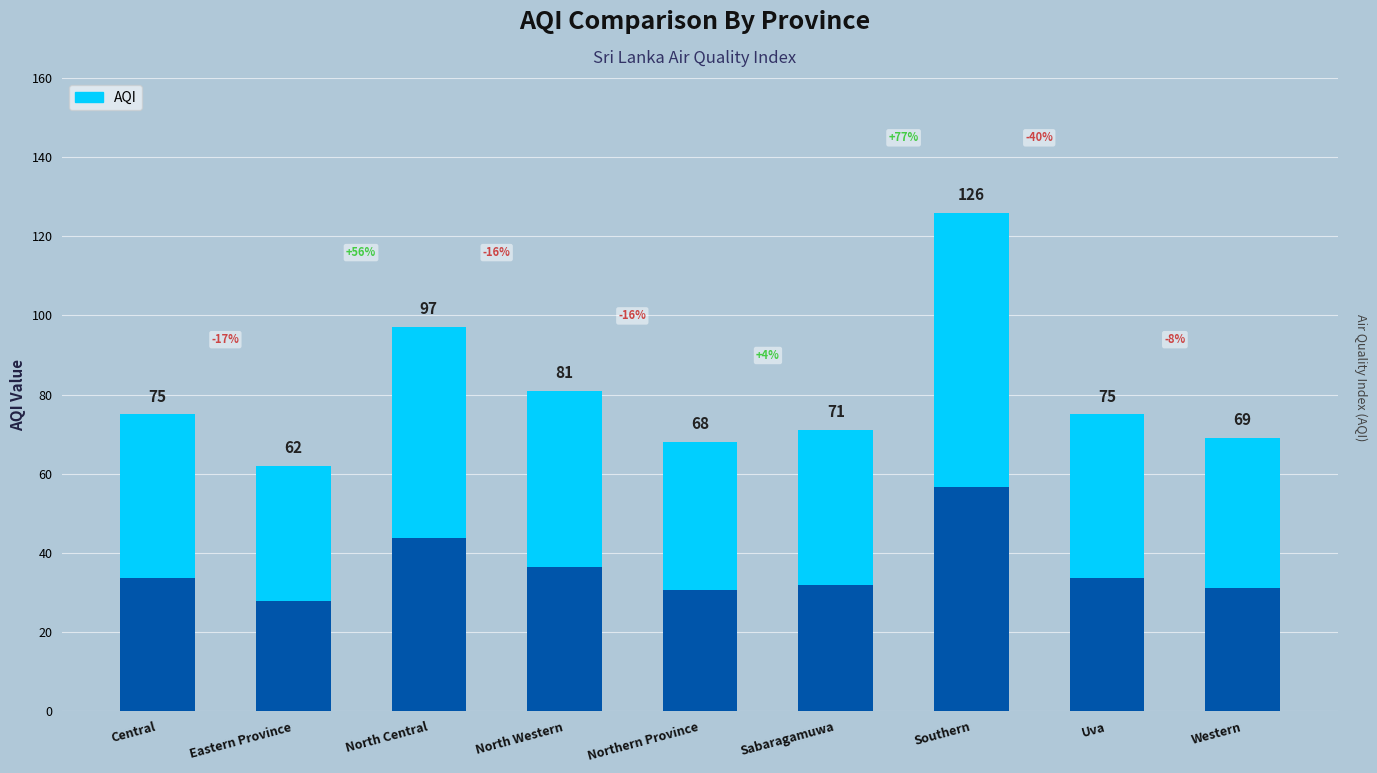

Reading left to right, extract all data points from this chart.

Central=75	Eastern Province=62	North Central=97	North Western=81	Northern Province=68	Sabaragamuwa=71	Southern=126	Uva=75	Western=69